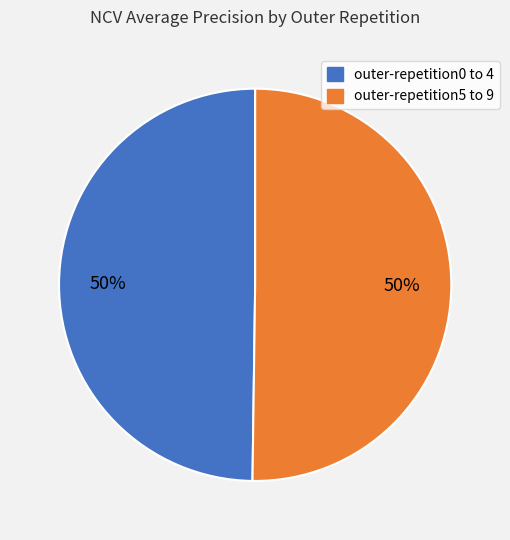

To the nearest percent, what is the average slice percentage?

50%